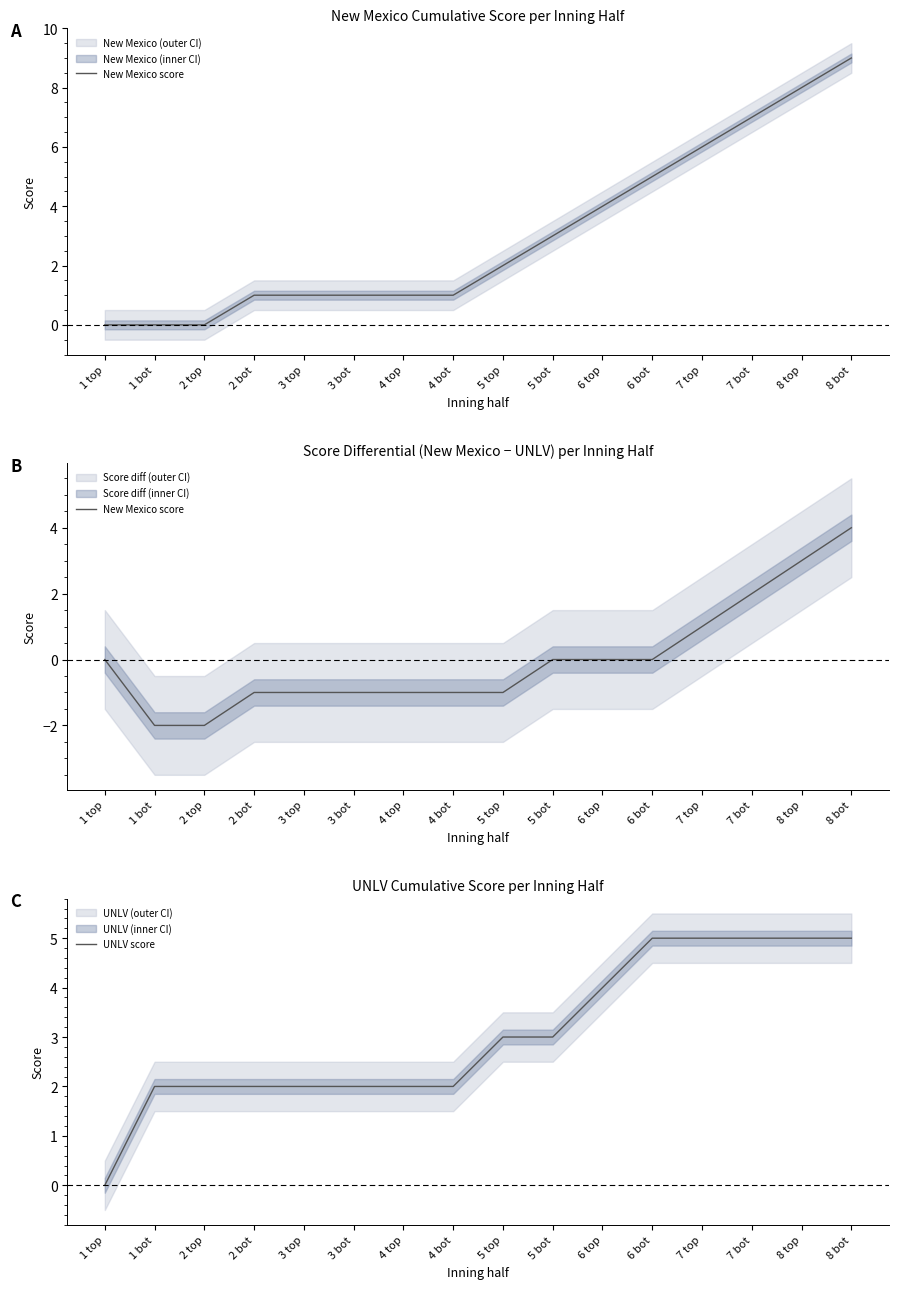

What value does the New Mexico score series have at 4 bot?

-1